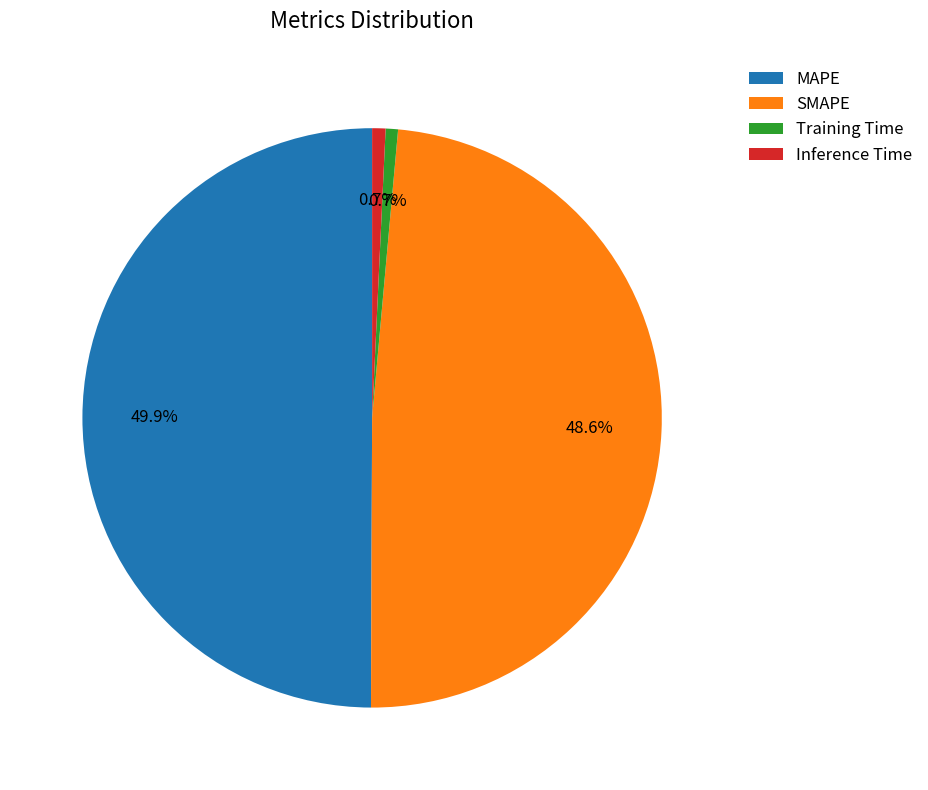

Does Inference Time represent more than half of the total?

No